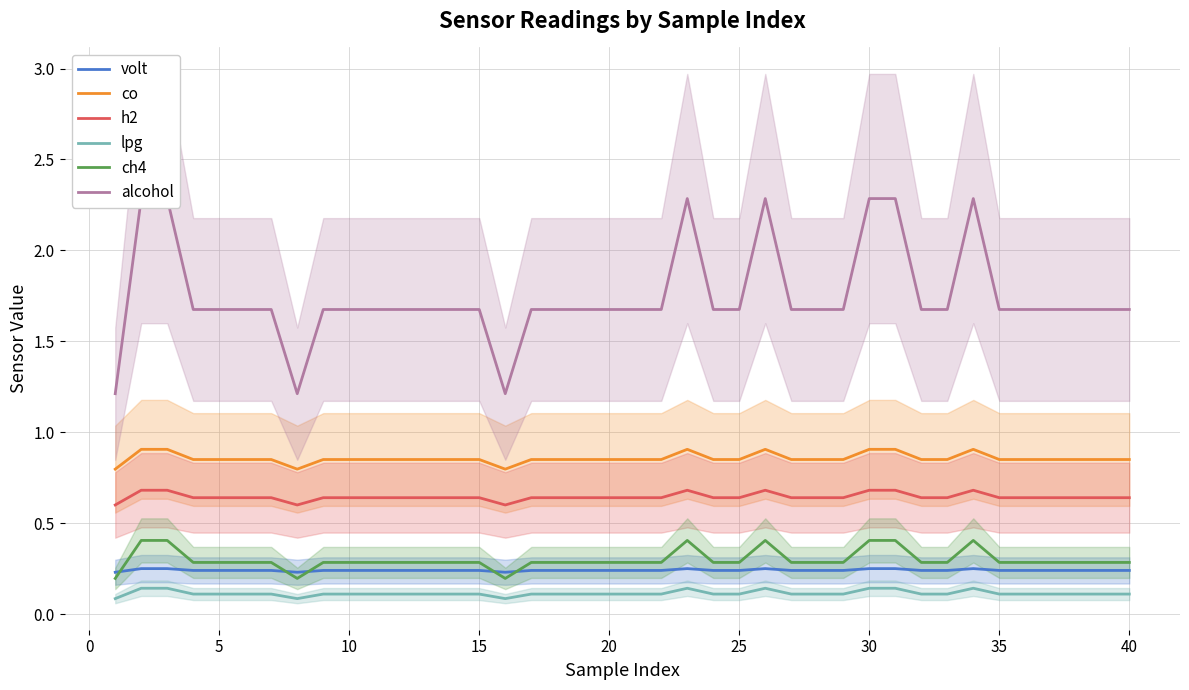

What is the sum of all h2 values?

25.8